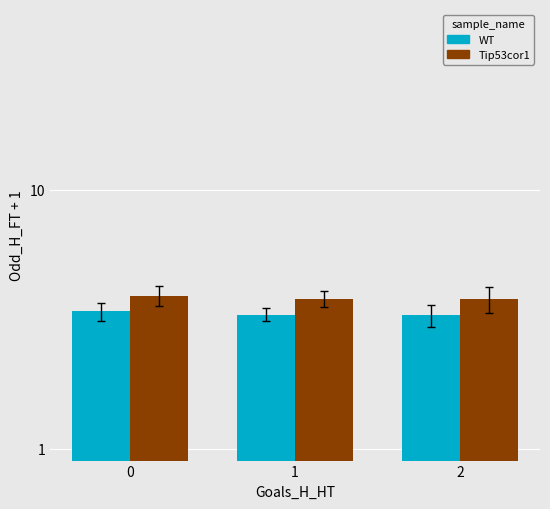

Reading right to left, extract all data points from this chart.

WT: 2=3.3	1=3.3	0=3.4
Tip53cor1: 2=3.8	1=3.8	0=3.9